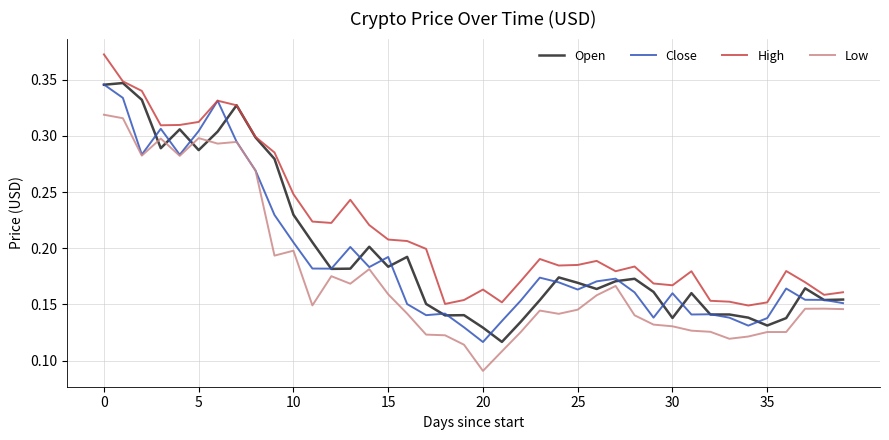

True or false: High and Low cross at least once.

False